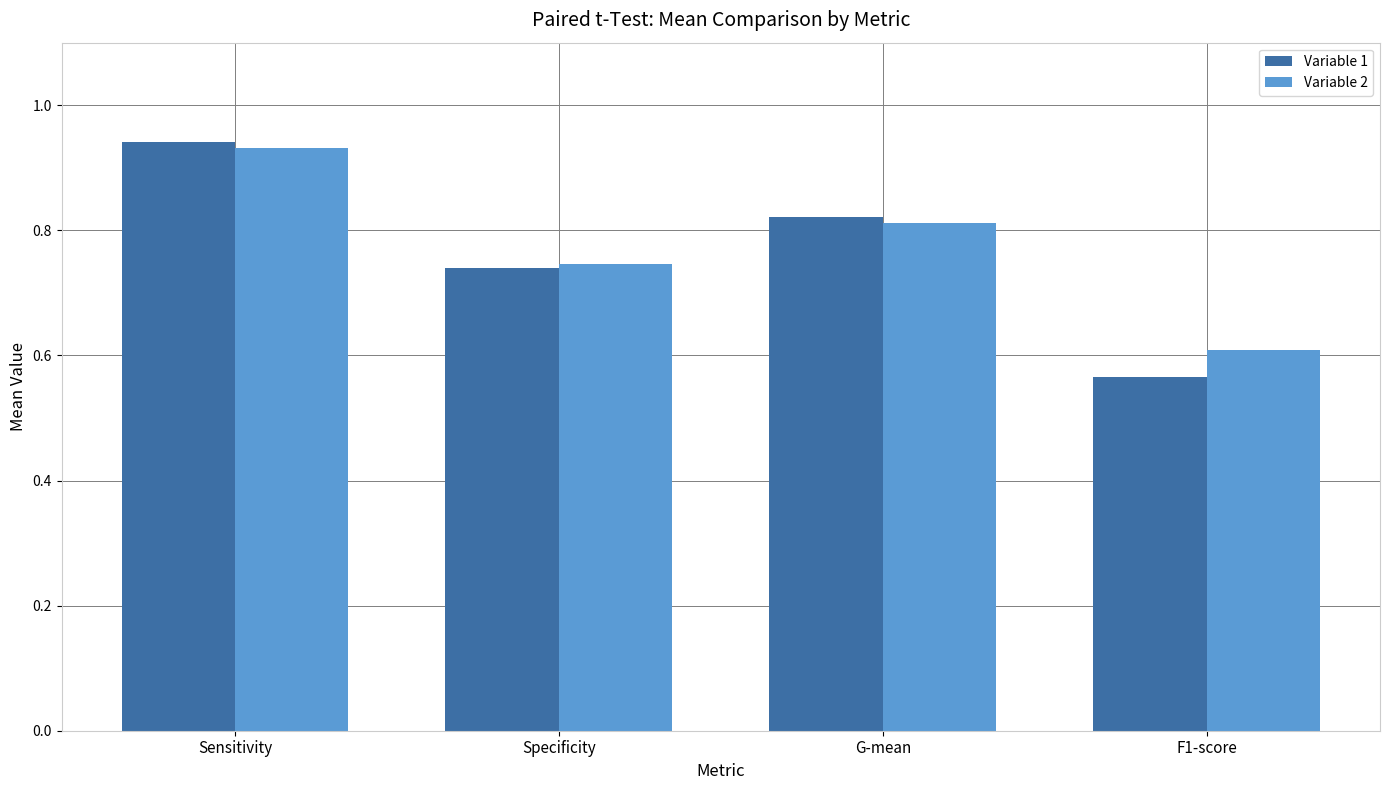

Rank the categories by Variable 1 value from highest to lowest.

Sensitivity, G-mean, Specificity, F1-score